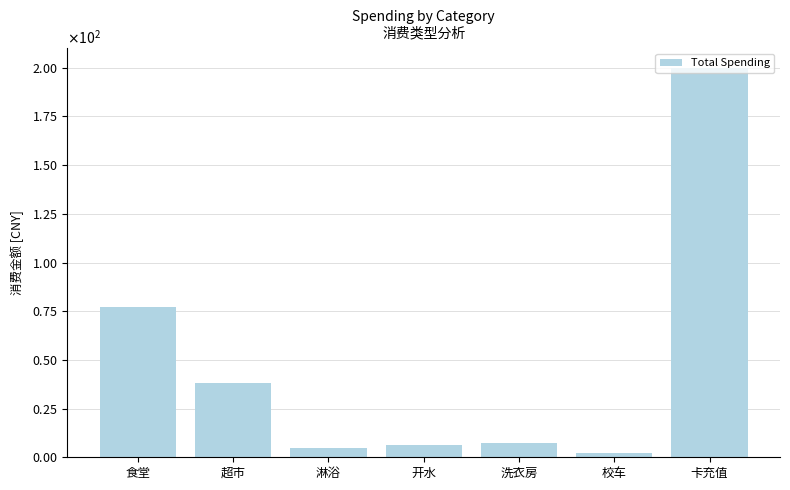

Does the chart contain any negative values?

No